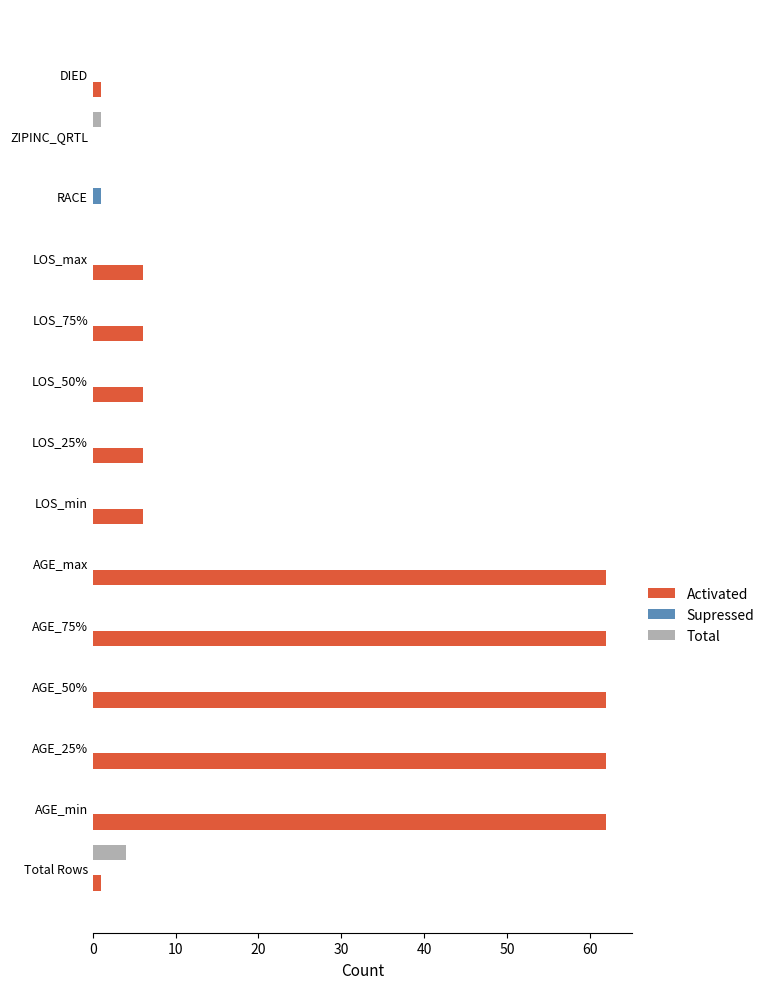

Which series has the largest total across all categories?

Activated